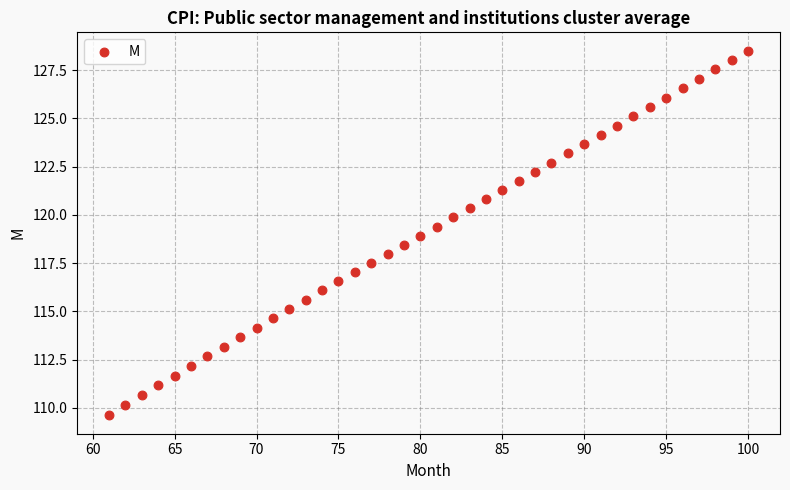

What is the range of X values (max minus min)?

39.0